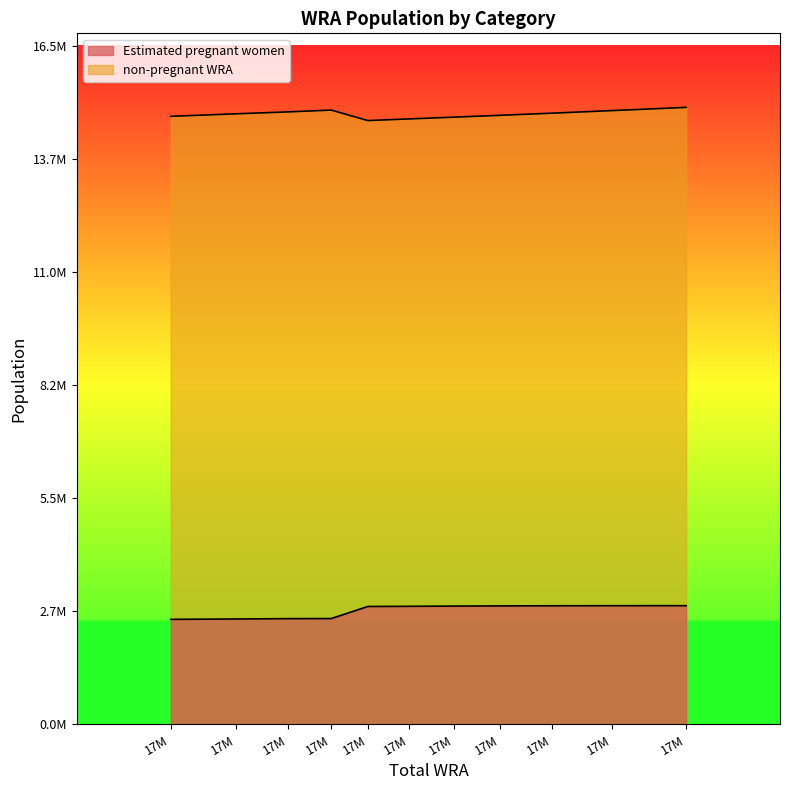

True or false: Estimated pregnant women and non-pregnant WRA cross at least once.

False